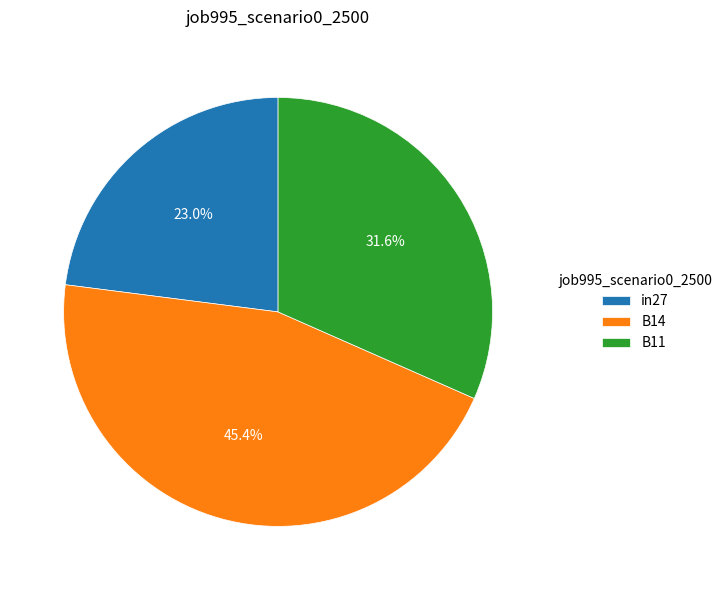

Combined, what portion of the pie is B14 and B11?

77.0%